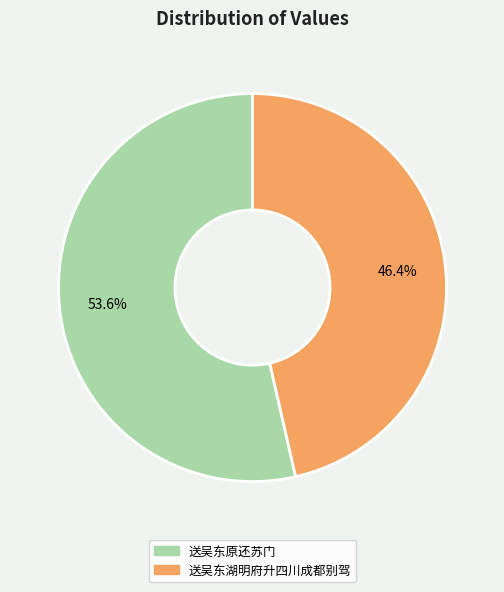

Between 送吴东湖明府升四川成都别驾 and 送吴东原还苏门, which is larger?

送吴东原还苏门